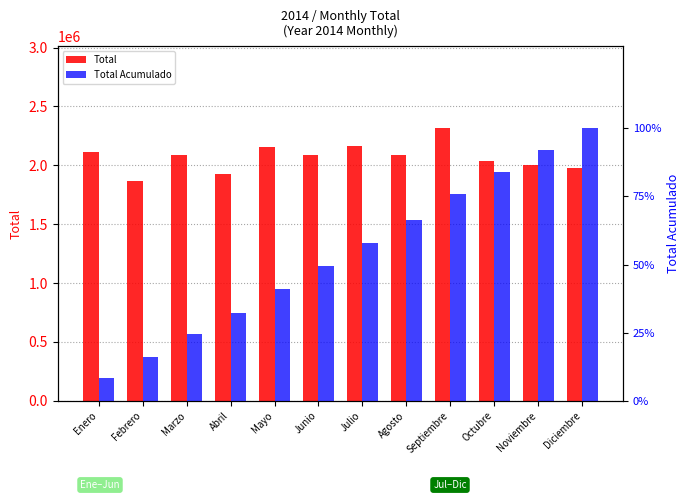

Does the chart contain any negative values?

No